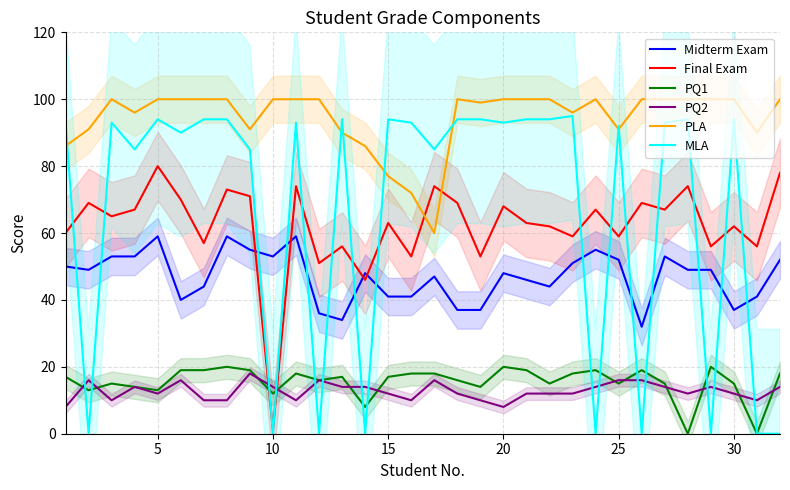

True or false: PQ2 and PLA intersect in this chart.

False